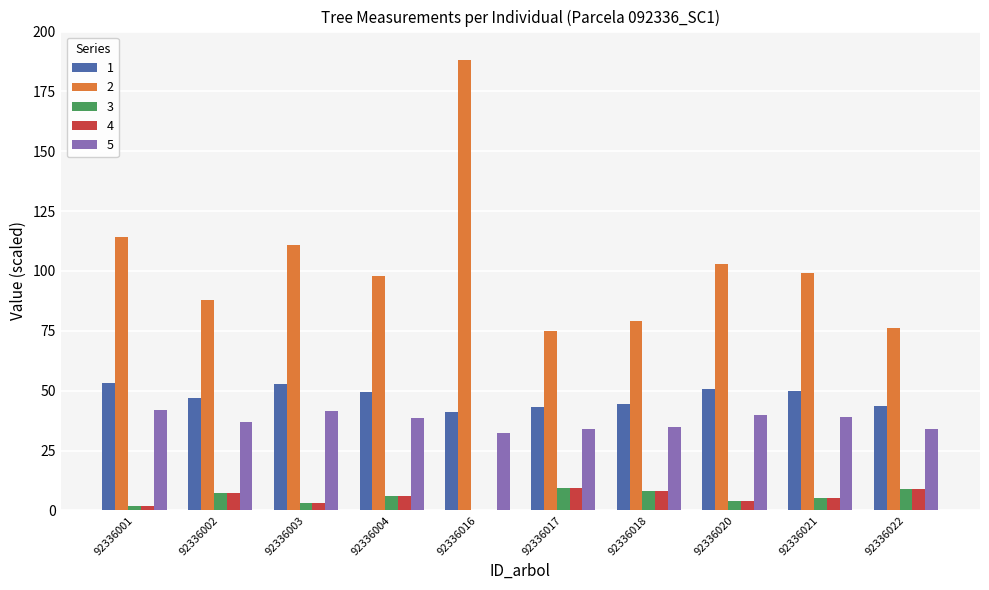

What is the sum of all 3 values?

53.9